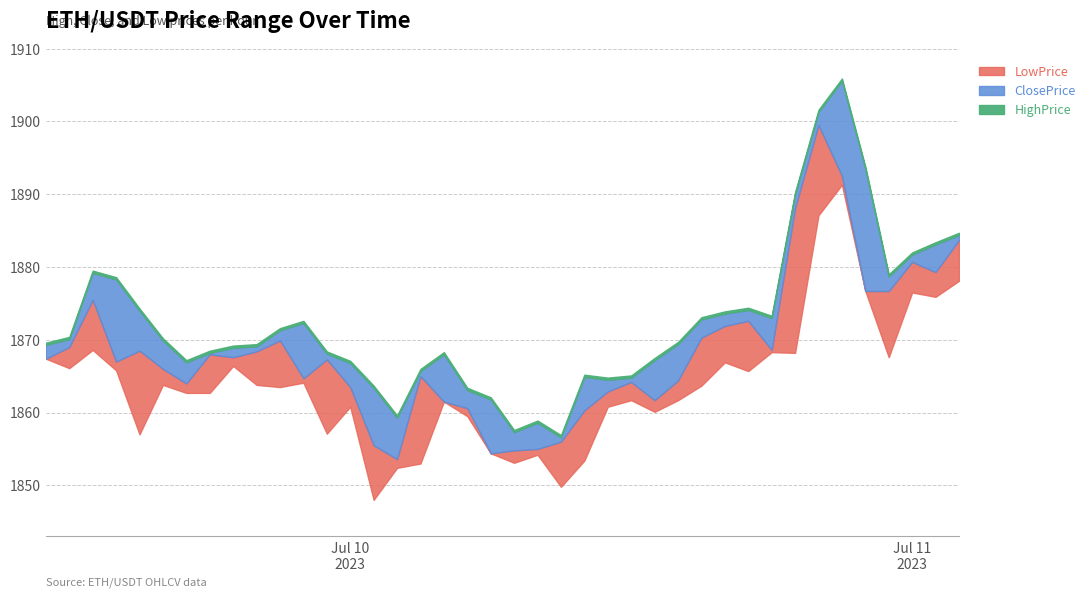

At which label does ClosePrice reach its minimum?

2023-07-10 02:00:00